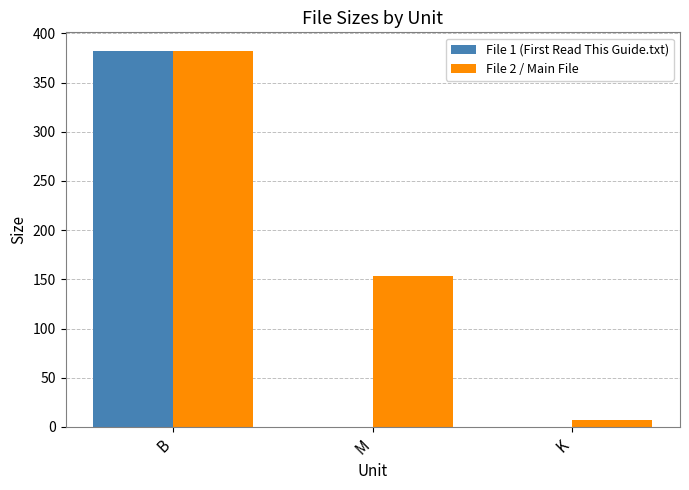

True or false: File 2 / Main File has a value of 90.0 at M.

False